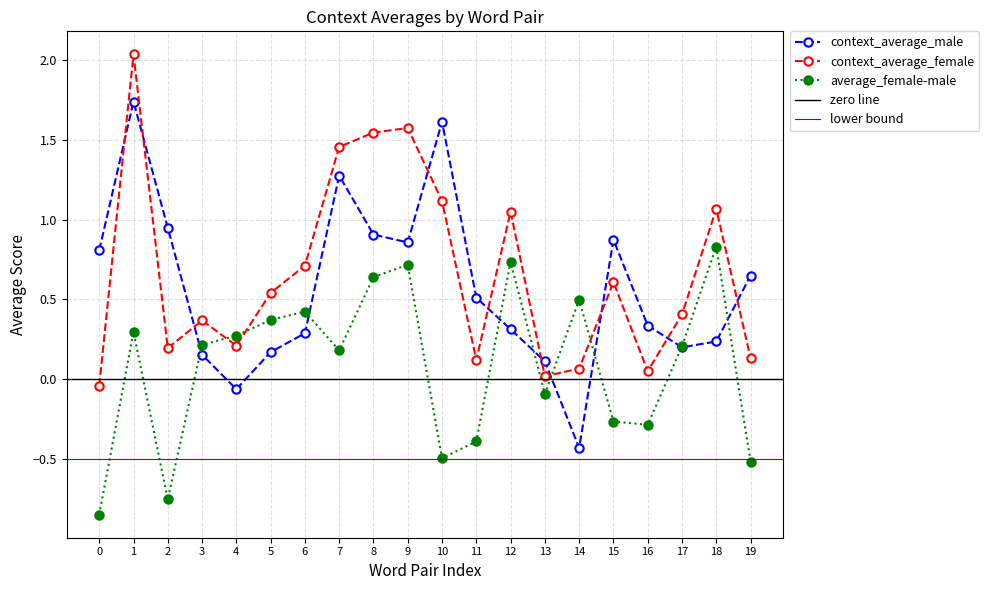

Where is the first local maximum for average_female-male?

1